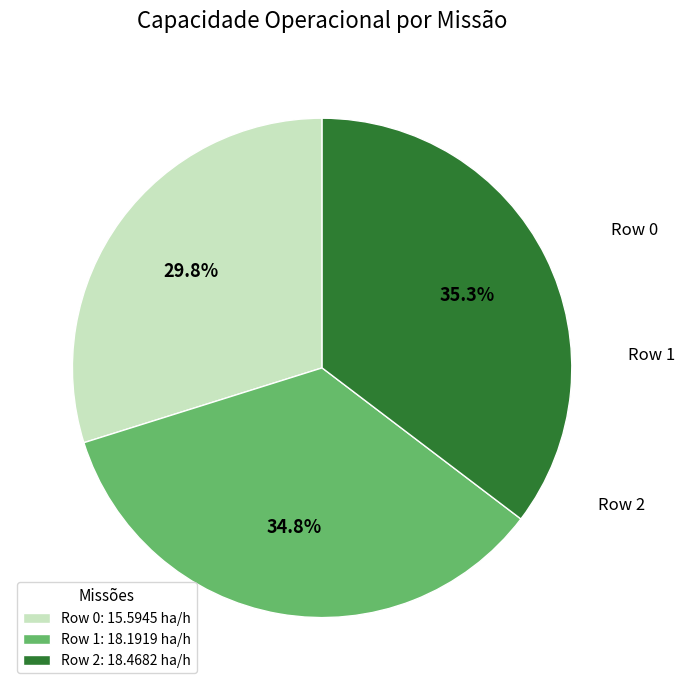

Is it true that Row 1 is 42% of the pie?

False